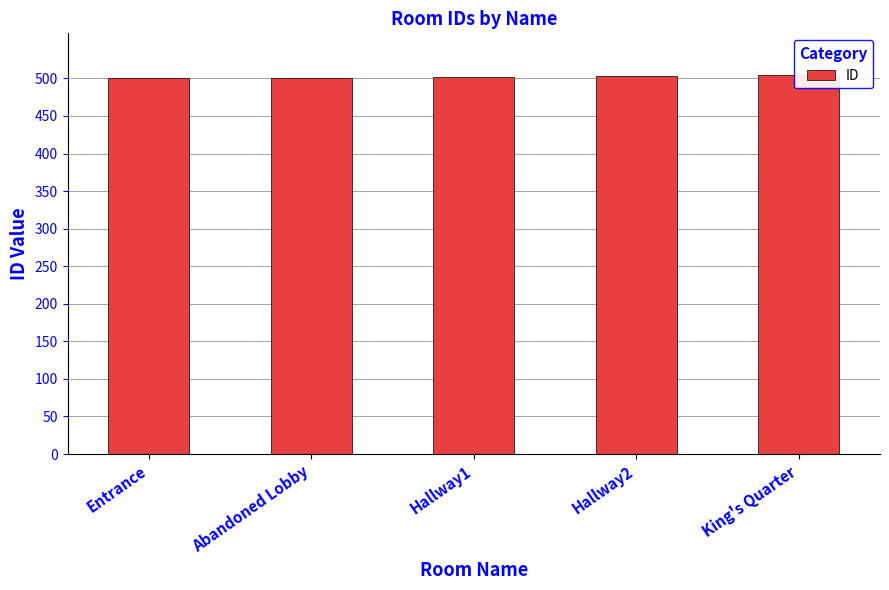

Read the value at Hallway1.

502